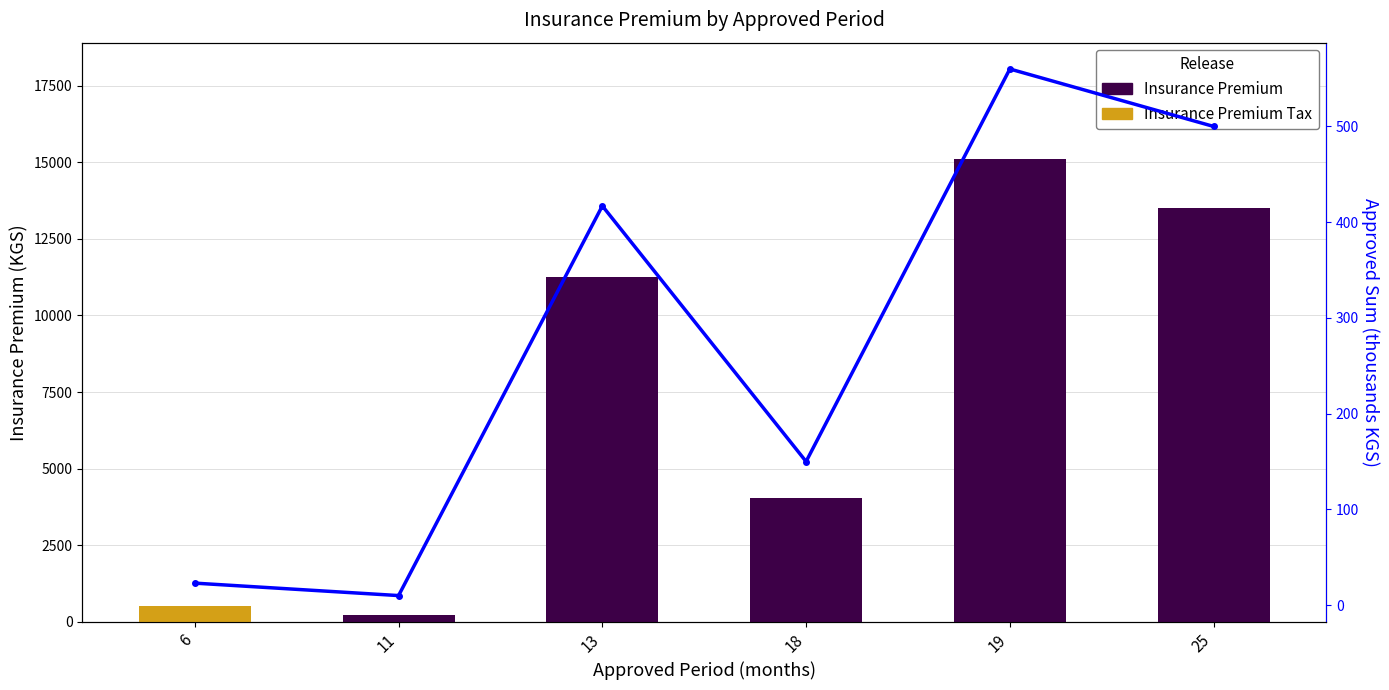

How many groups of bars are there?

6